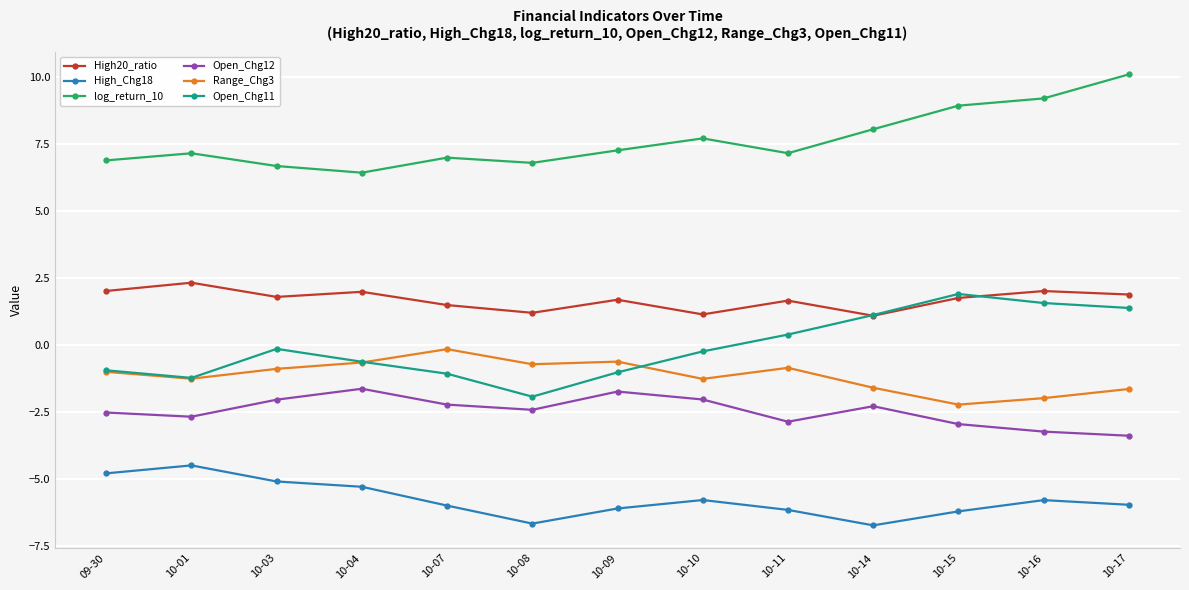

Where is the first local maximum for Range_Chg3?

10-07